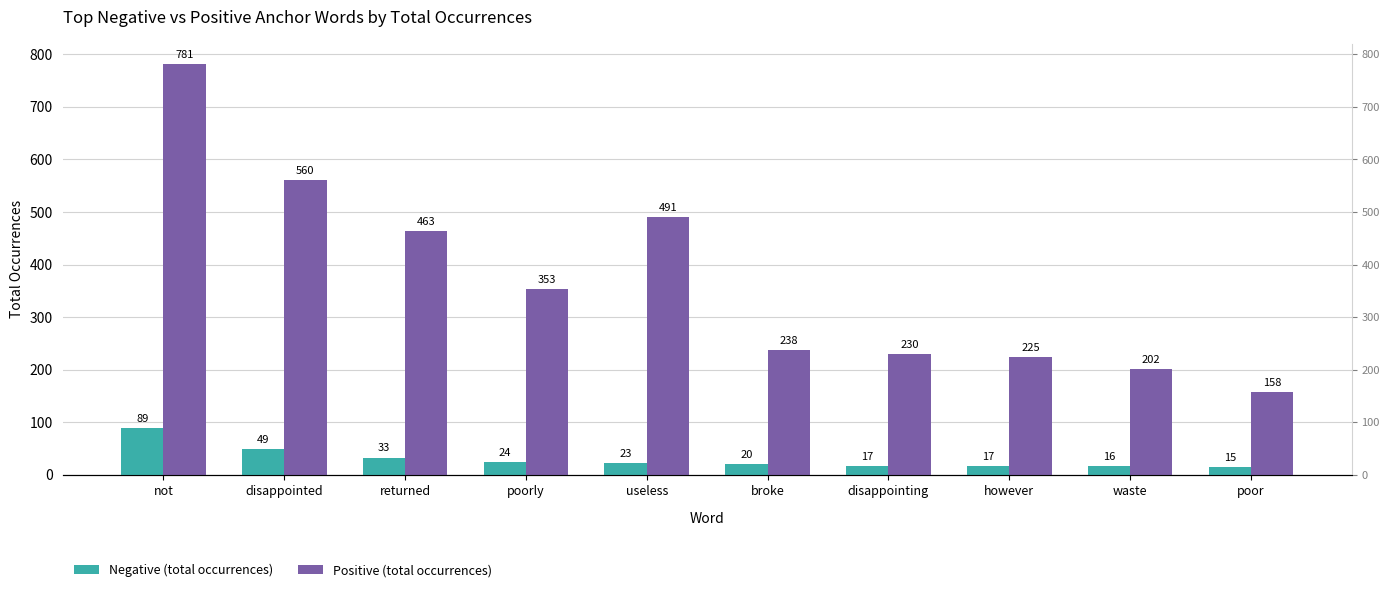

What is the sum of all Positive (total occurrences) values?

3701